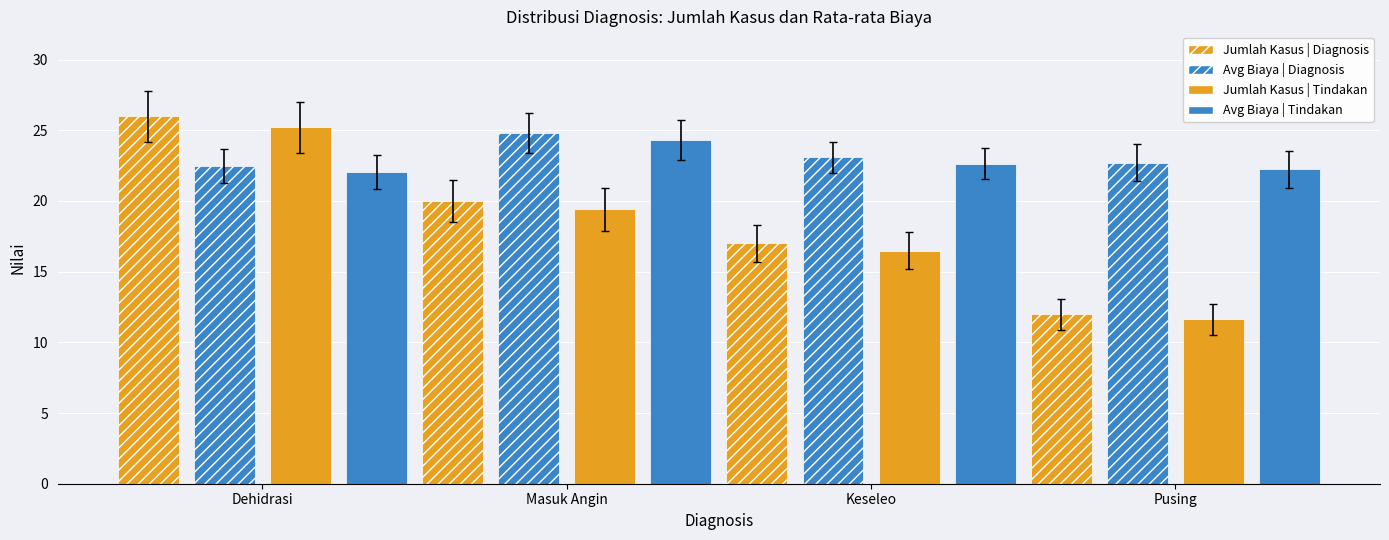

Count the number of data series in this chart.

4